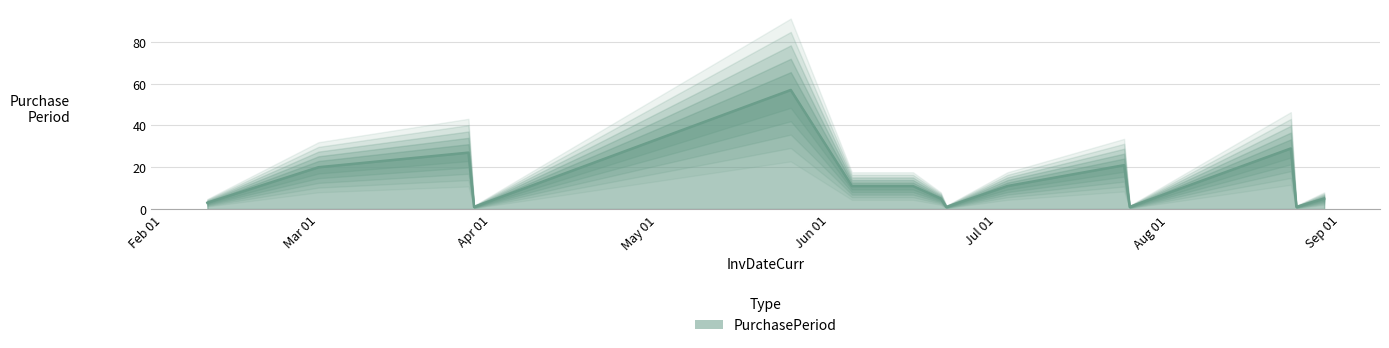

How many points are higher than both their immediate neighbors (excluding endpoints)?

4